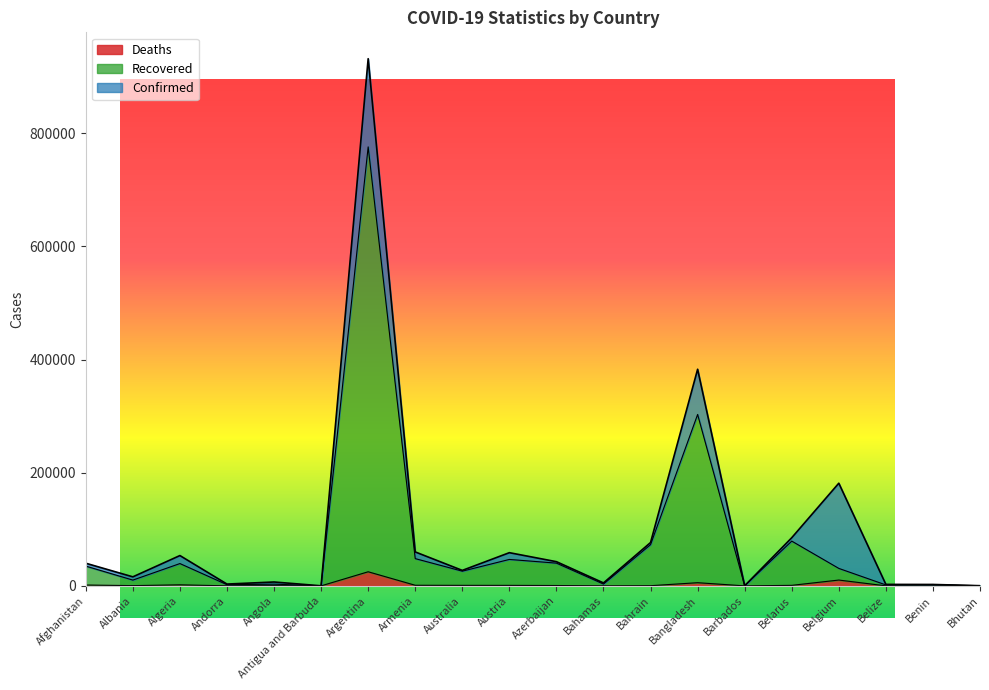

True or false: Confirmed and Deaths intersect in this chart.

False